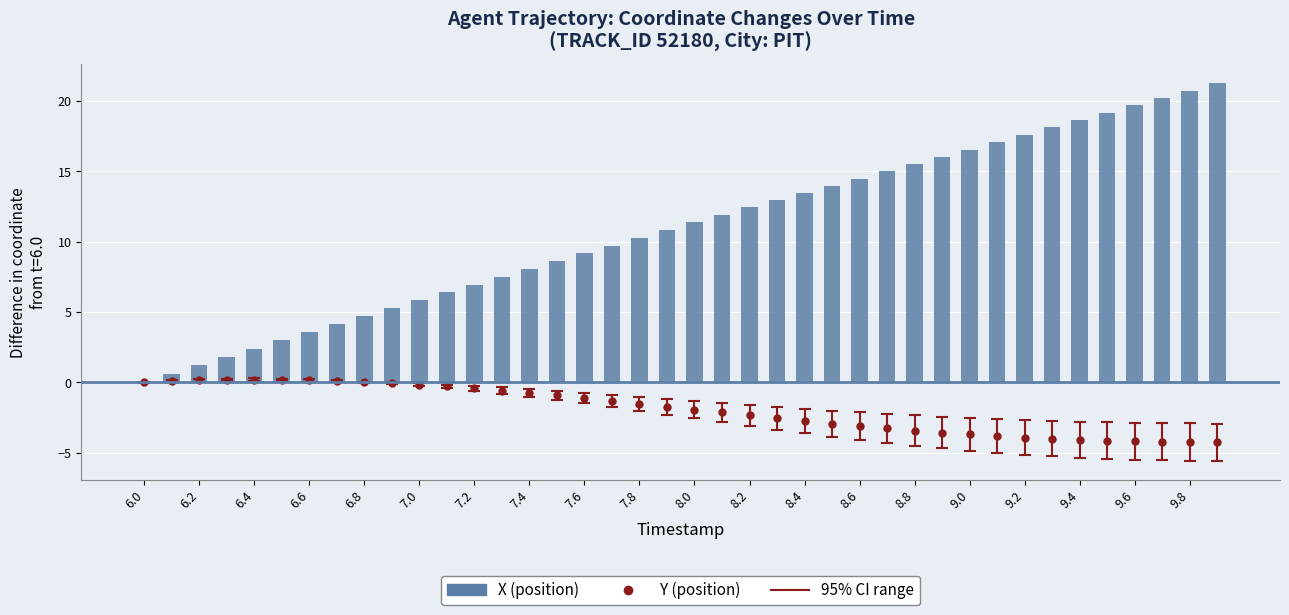

How many bars are there in total?

40